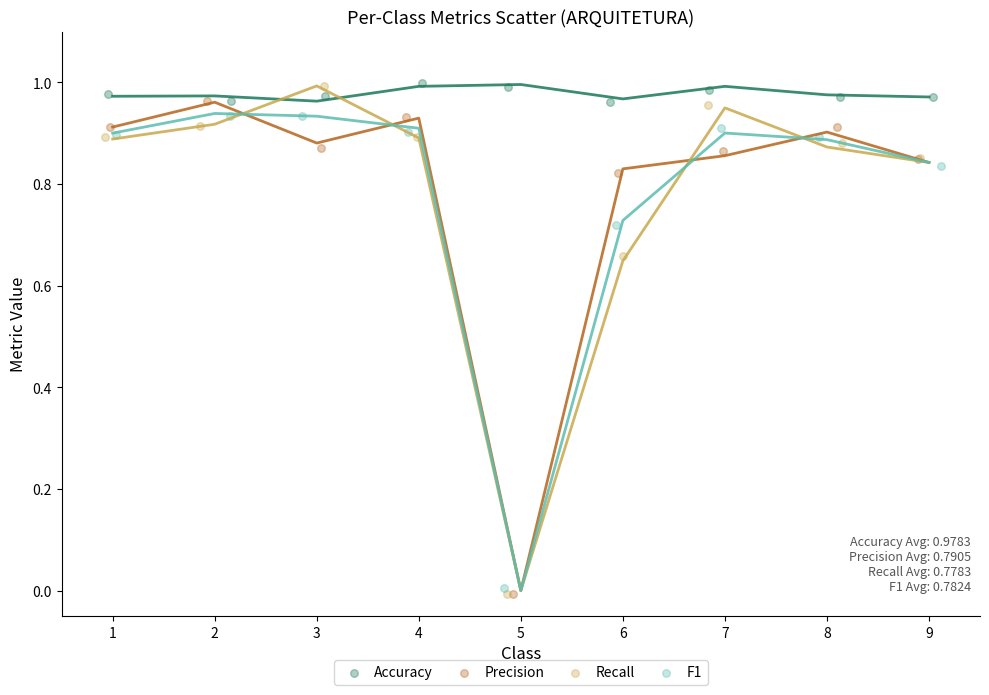

What are all the series names shown in the legend?

Accuracy, Precision, Recall, F1